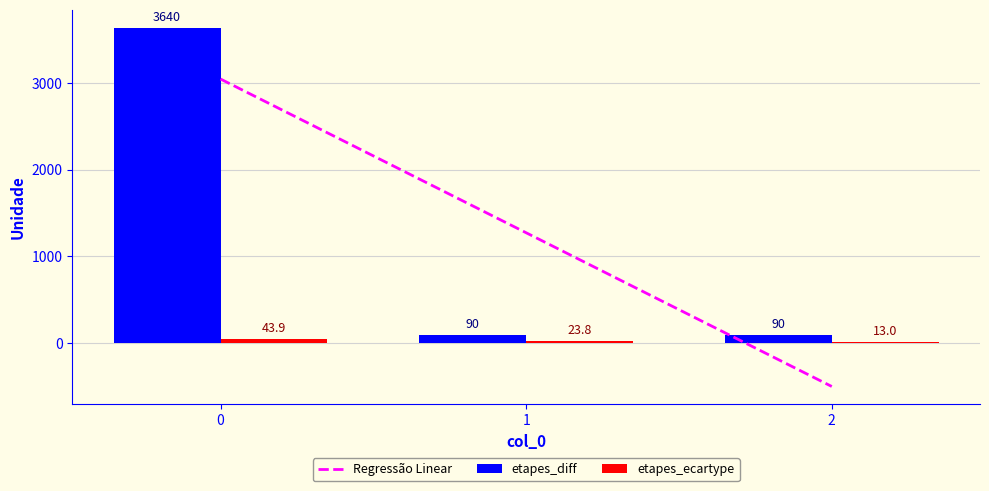

Is it true that etapes_diff equals 3640.0 at 0?

True